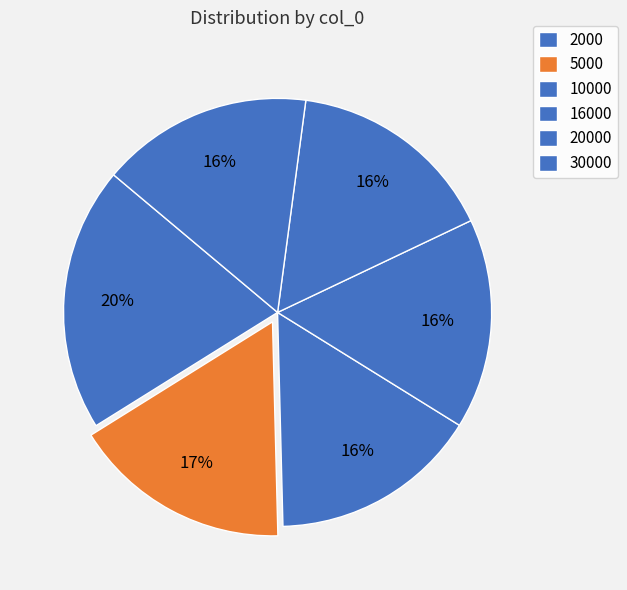

To the nearest percent, what is the combined percentage of 16000 and 10000?

32%